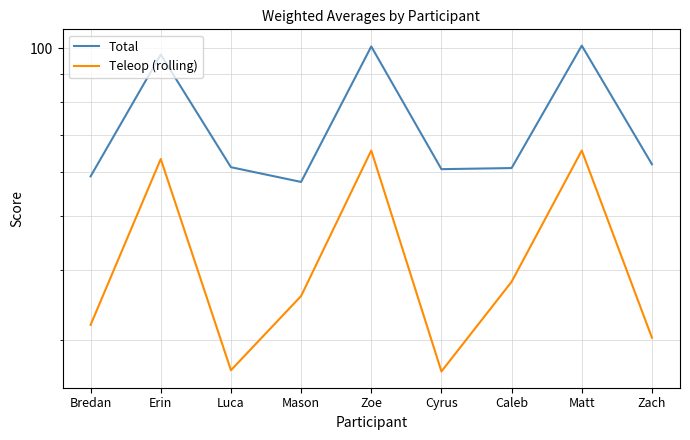

At which category does Teleop (rolling) reach its first local valley?

Luca